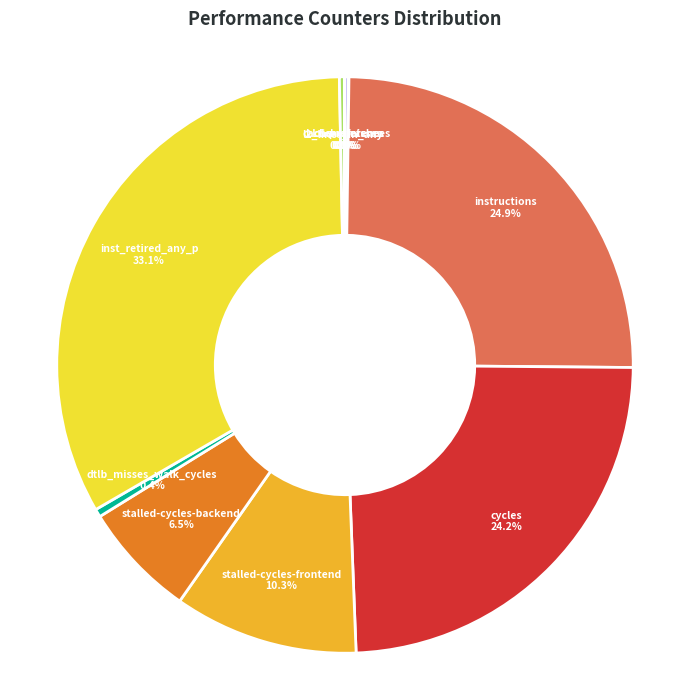

What is the largest slice in the pie chart?

inst_retired_any_p